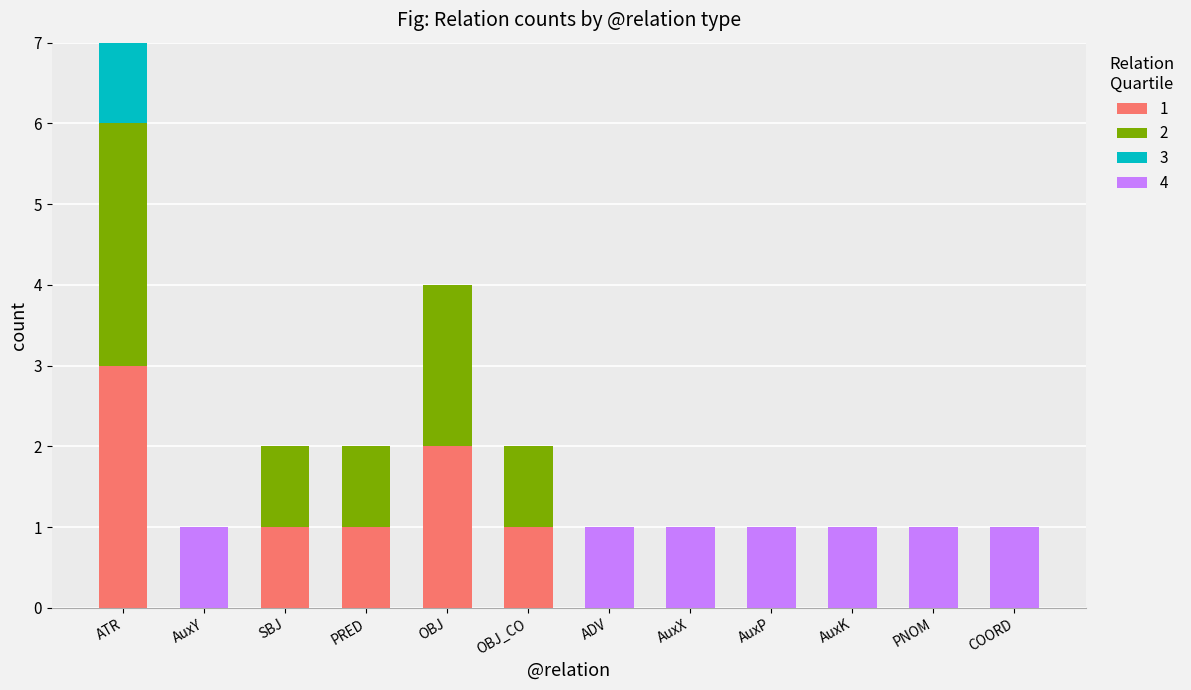

Is it true that 1 equals 1 at COORD?

False